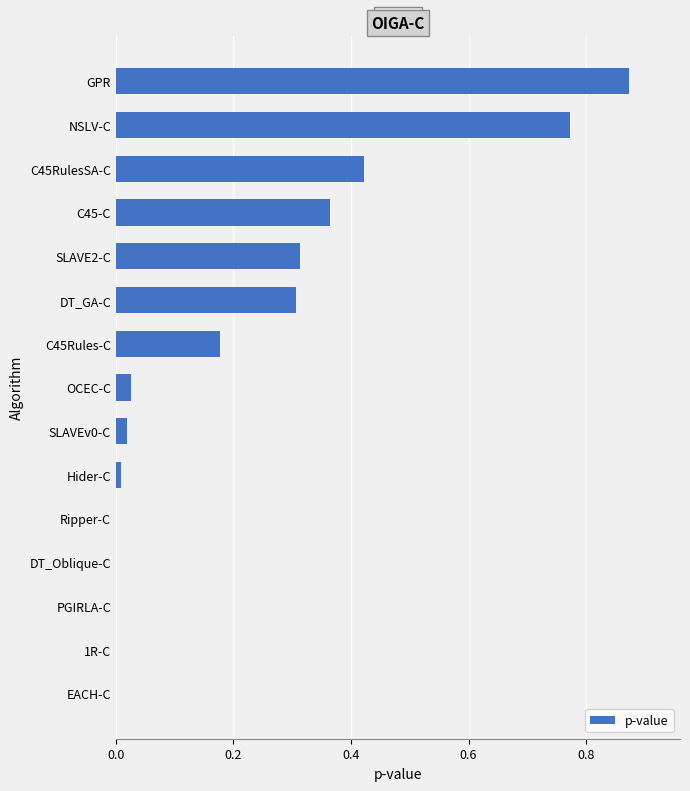

Which category has the highest value across all series?

GPR